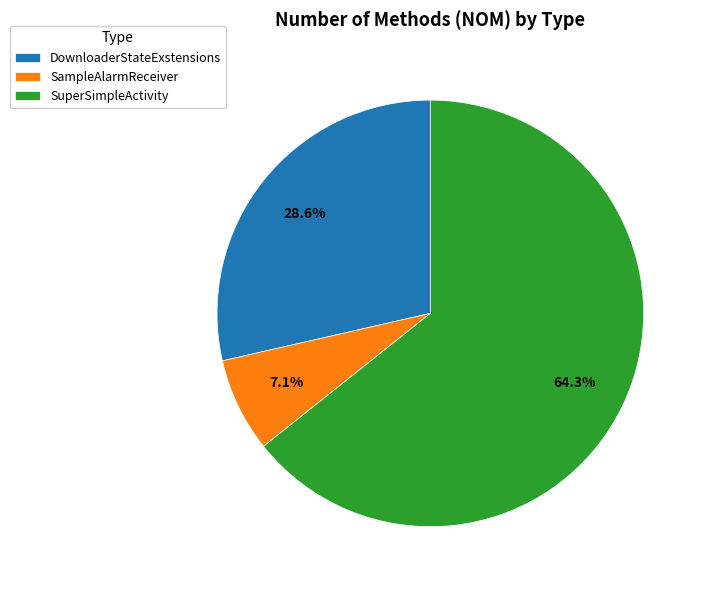

Does SuperSimpleActivity represent more than half of the total?

Yes